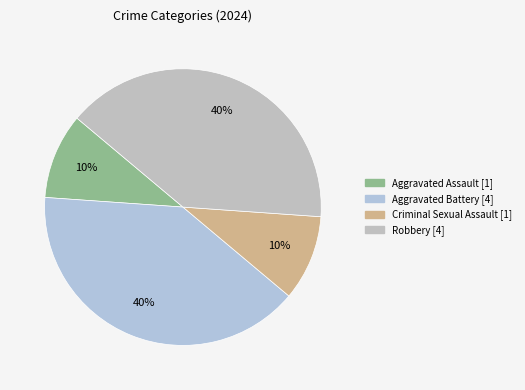

Does Aggravated Assault represent more than half of the total?

No